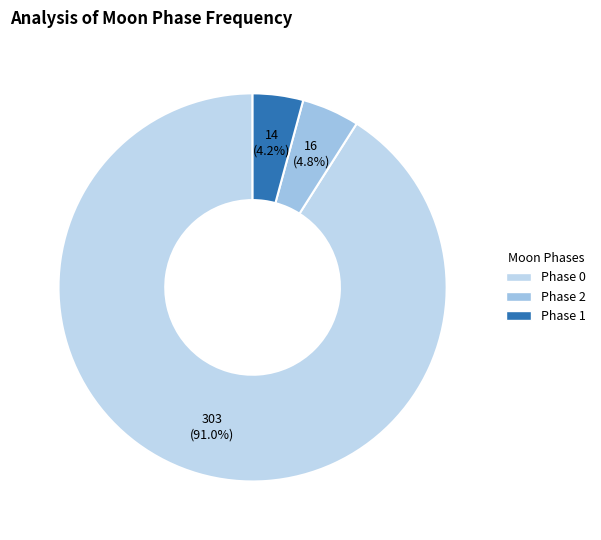

How many segments does this pie chart have?

3